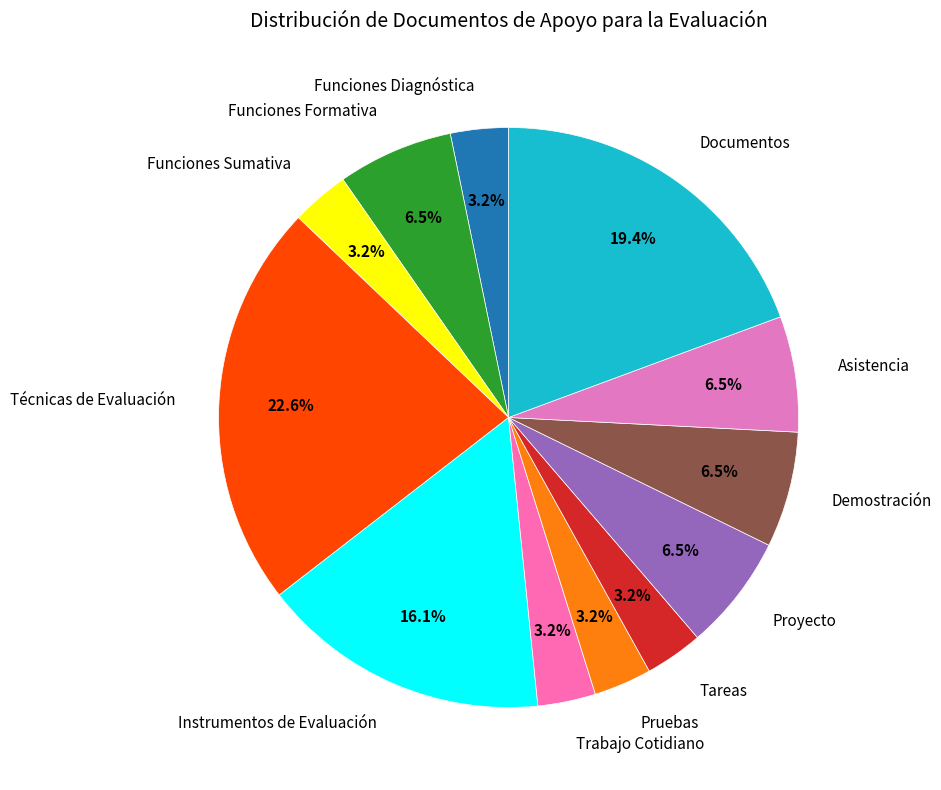

Which category has the biggest portion of the pie?

Técnicas de Evaluación